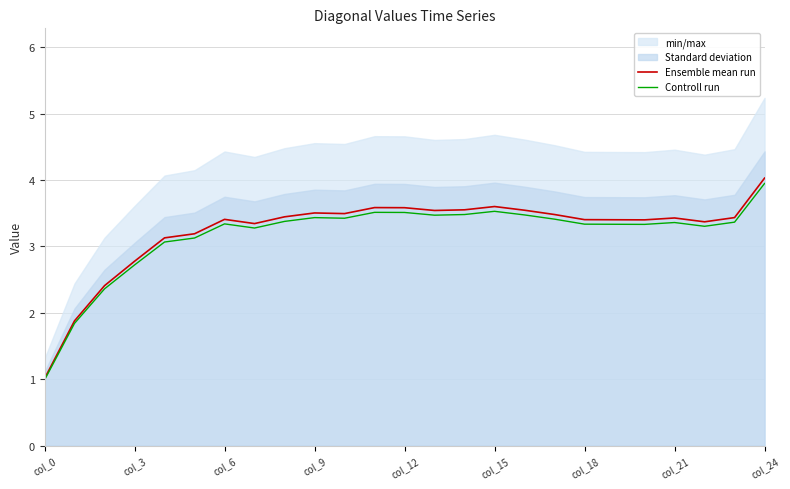

The Ensemble mean run series shows 5.5 at col_9. True or false?

False